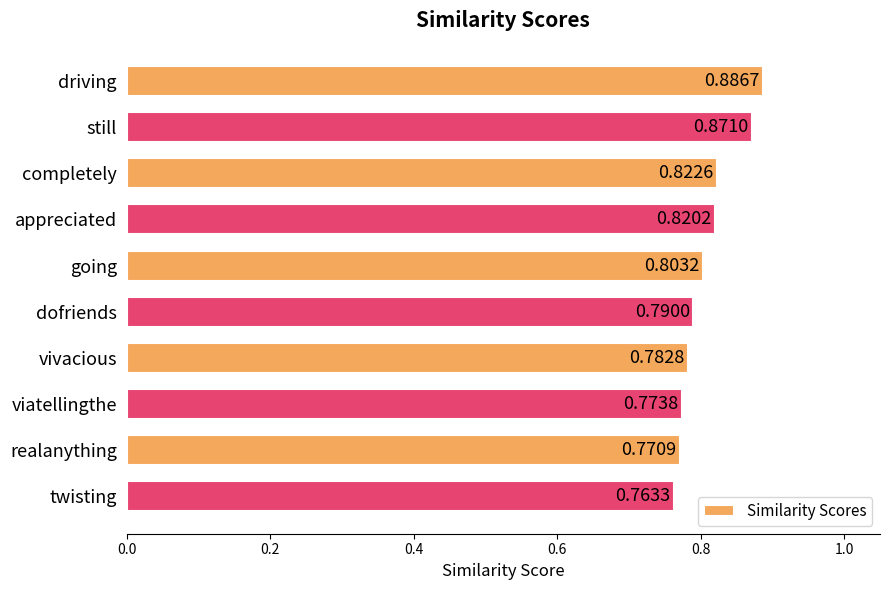

List the labels in order of value, smallest first.

twisting, realanything, viatellingthe, vivacious, dofriends, going, appreciated, completely, still, driving